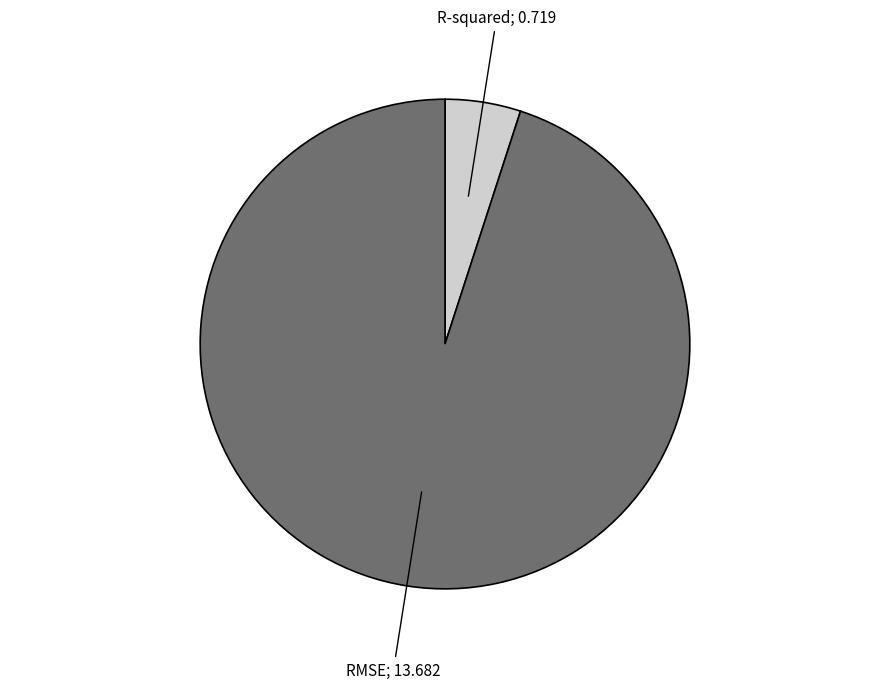

Does any single category account for the majority?

Yes